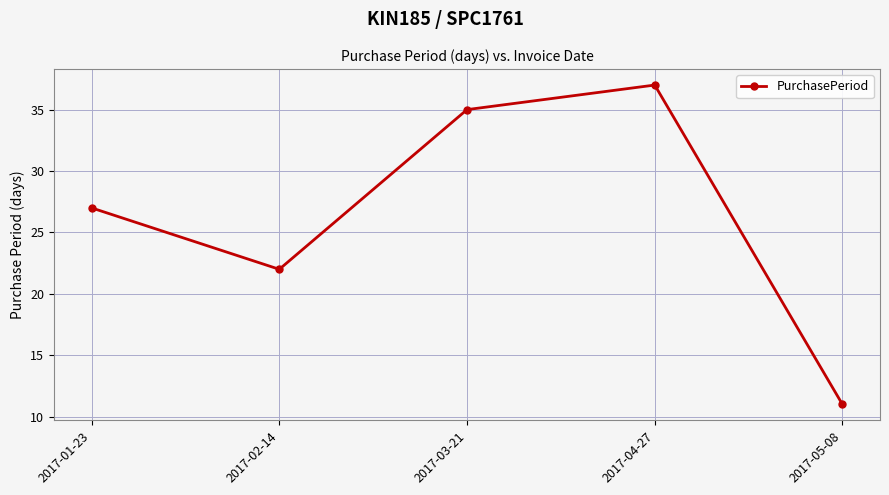

What is the label of the 3rd point from the right?

2017-03-21